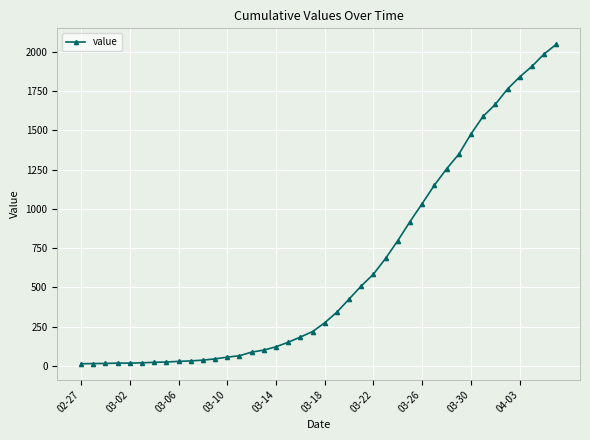

What is the greatest value displayed?

2049